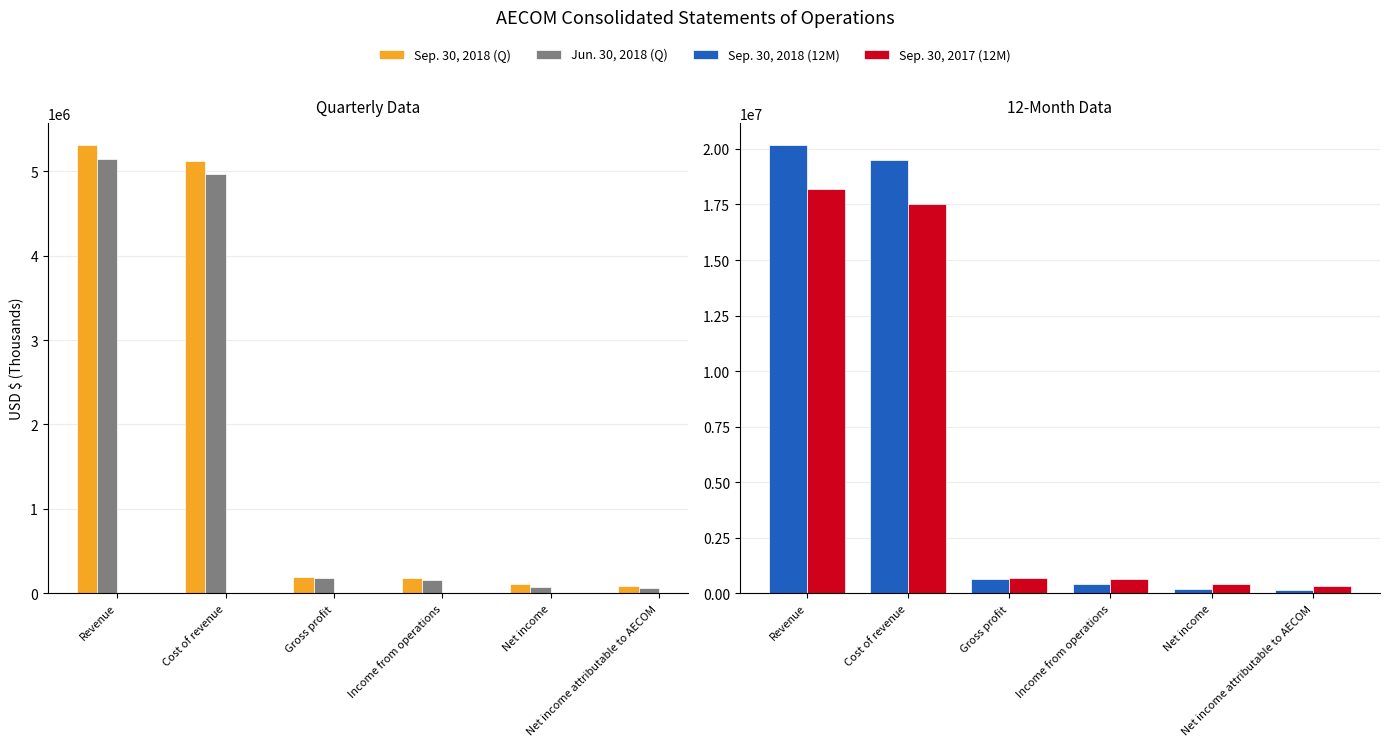

At which category is the sum across all series the highest?

Revenue